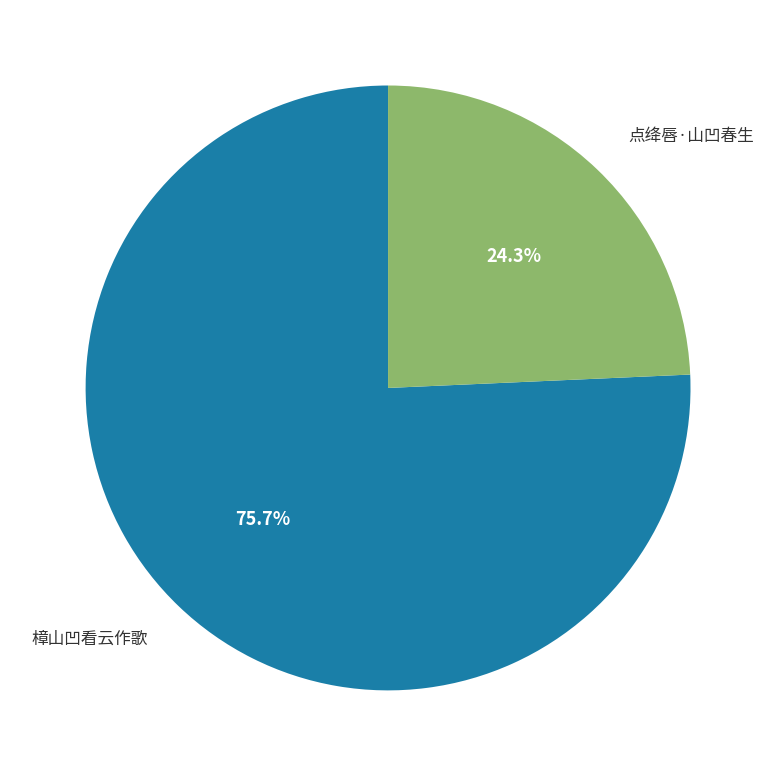

Does any single category account for the majority?

Yes